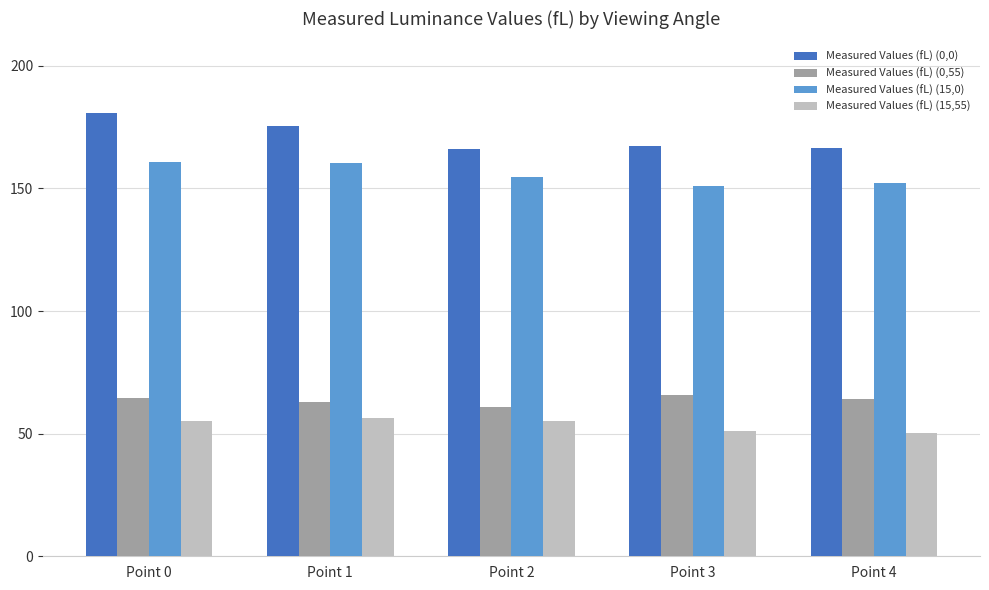

Which series has the largest total across all categories?

Measured Values (fL) (0,0)